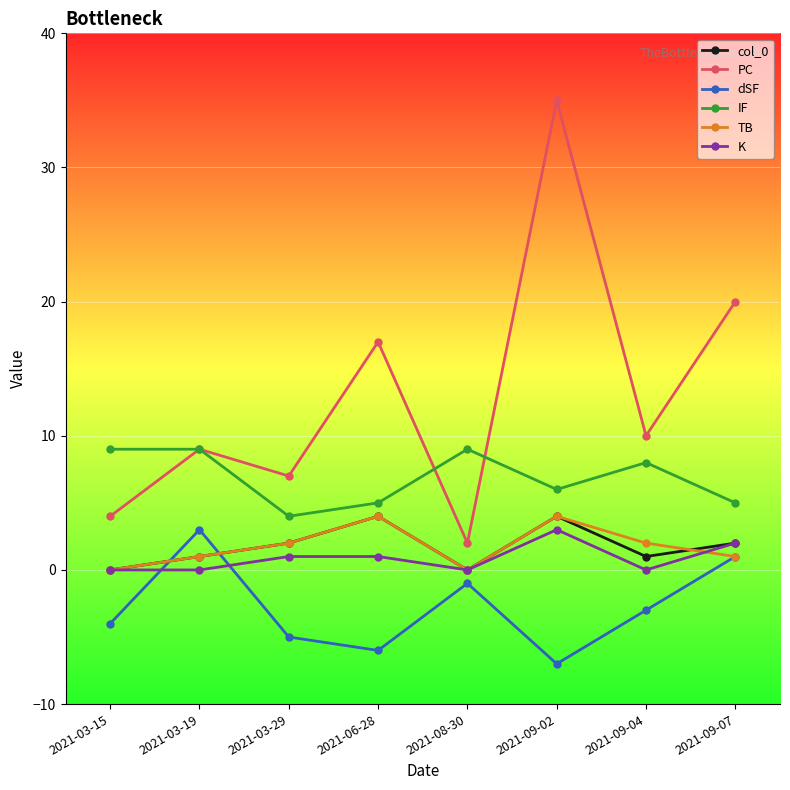

True or false: dSF and IF cross at least once.

False